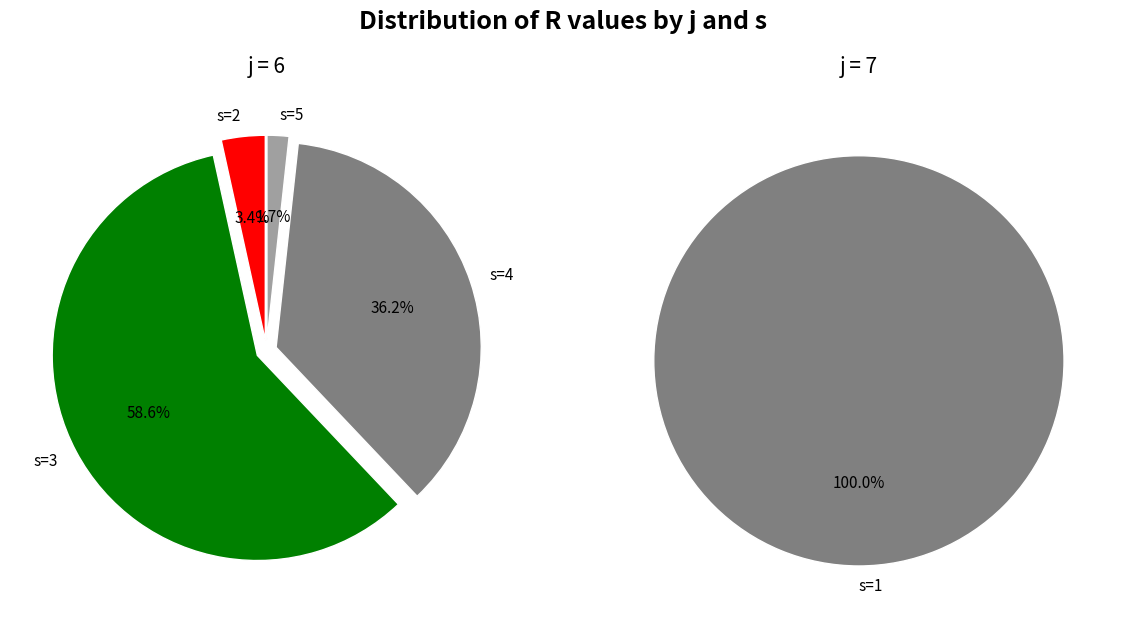

To the nearest percent, what percentage of the pie is s=1?

100%